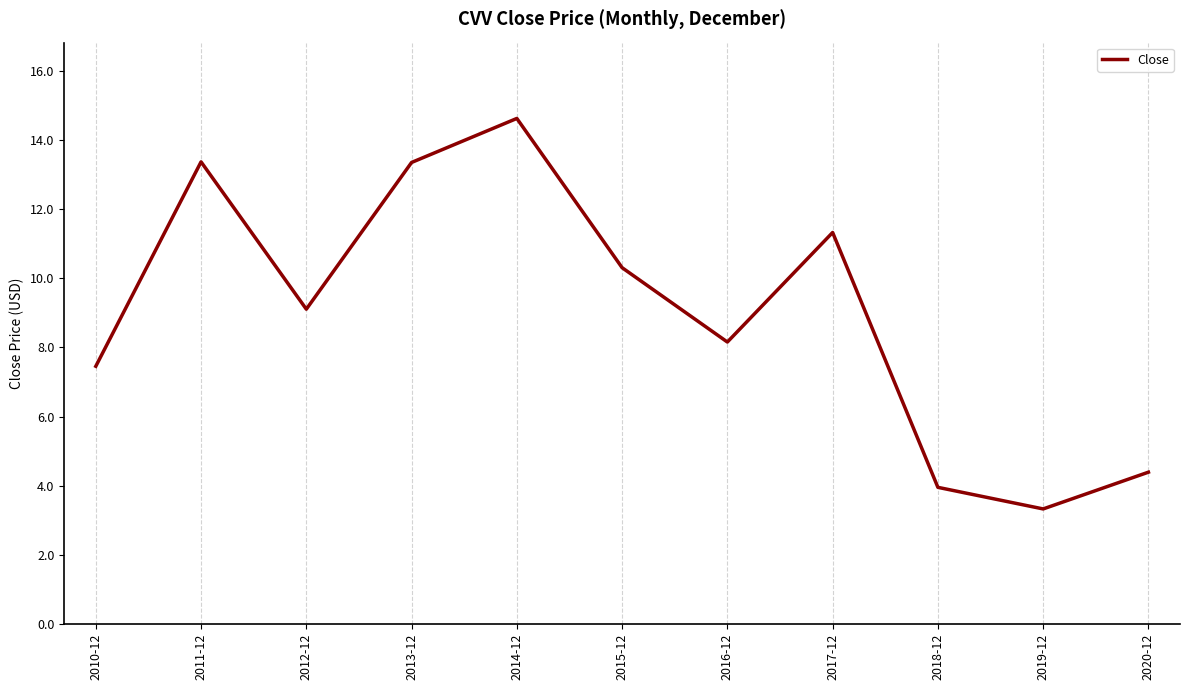

Reading left to right, extract all data points from this chart.

7.5	13.4	9.1	13.4	14.6	10.3	8.2	11.3	4.0	3.3	4.4